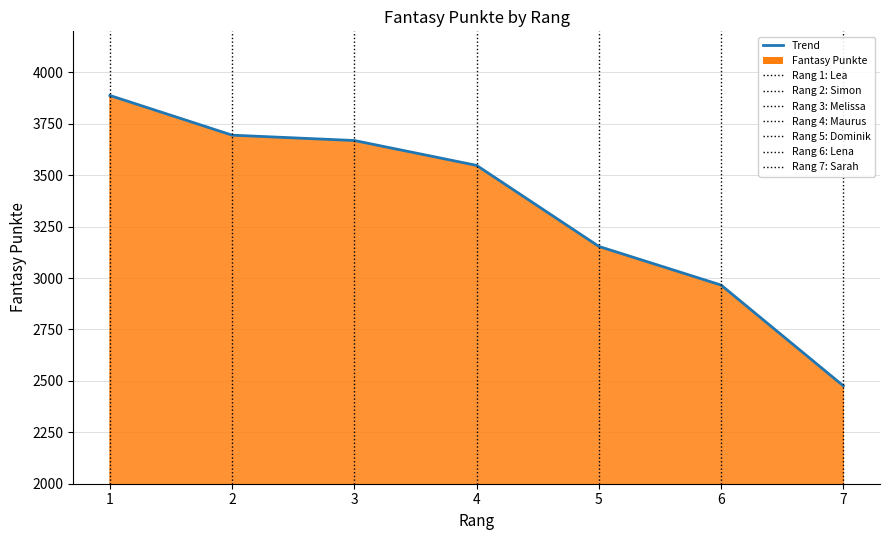

The chart shows a value of 6236 at 4. True or false?

False